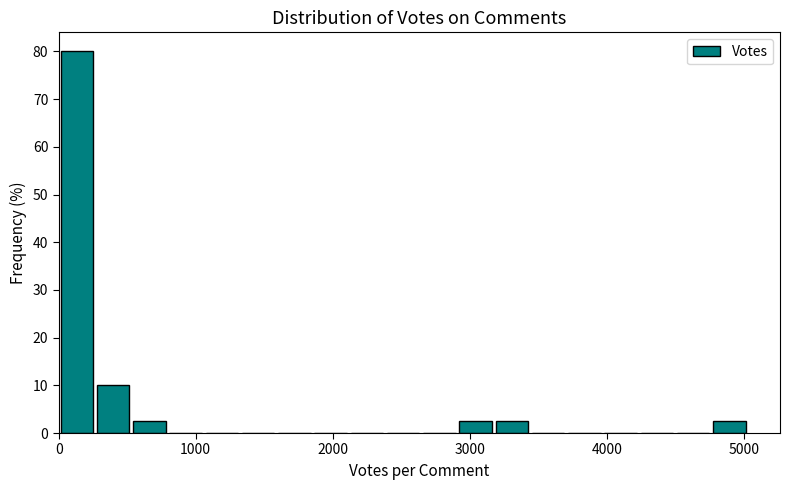

Read against the x-axis, roughly where is the centre of the tallest bar?

100